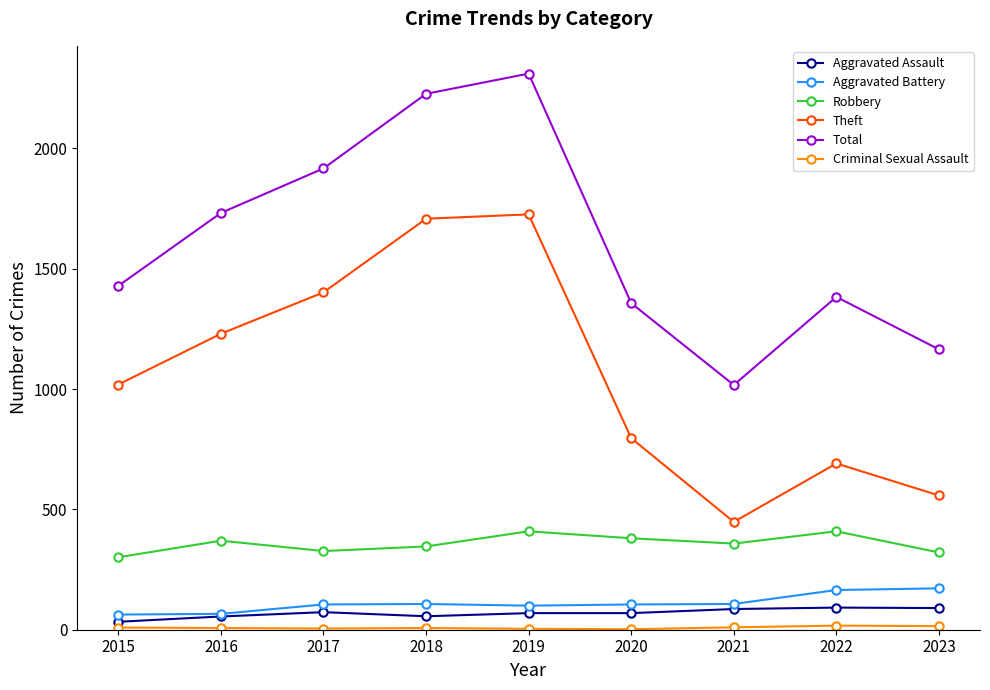

True or false: Theft has more than 2 points higher than both neighbors.

False